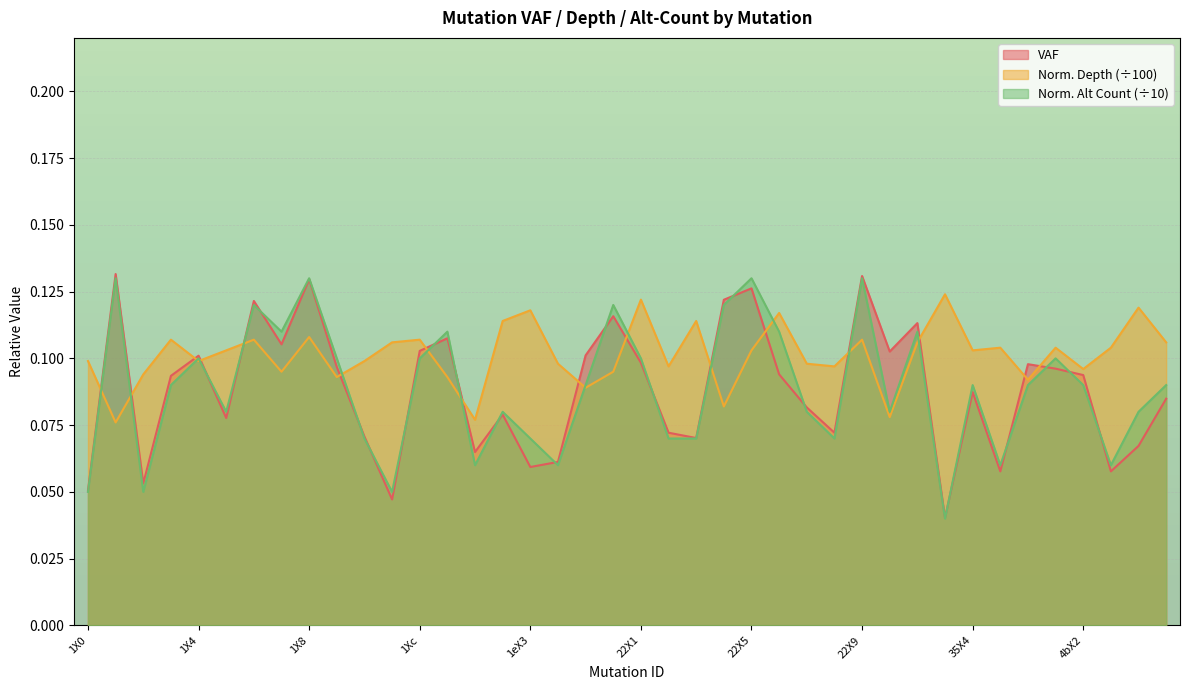

Which label corresponds to the largest value in the chart?

1X1